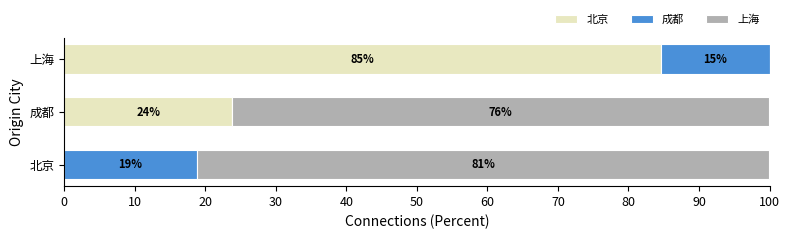

At which label is 北京 closest to 42?

成都